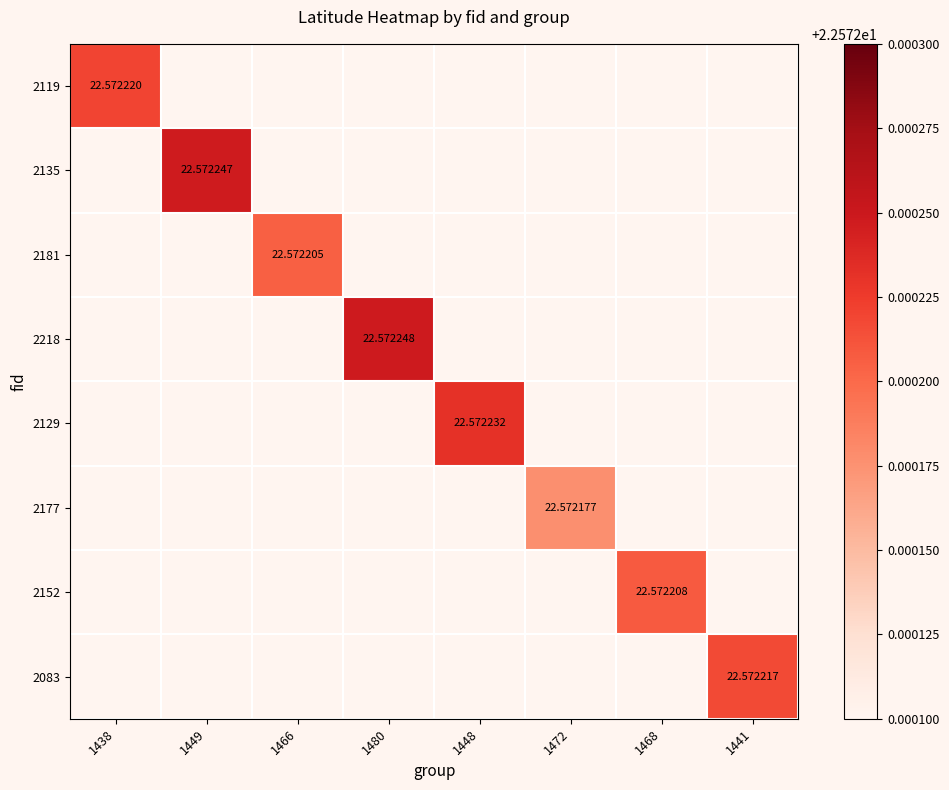

Which series has the widest spread of values?

2119